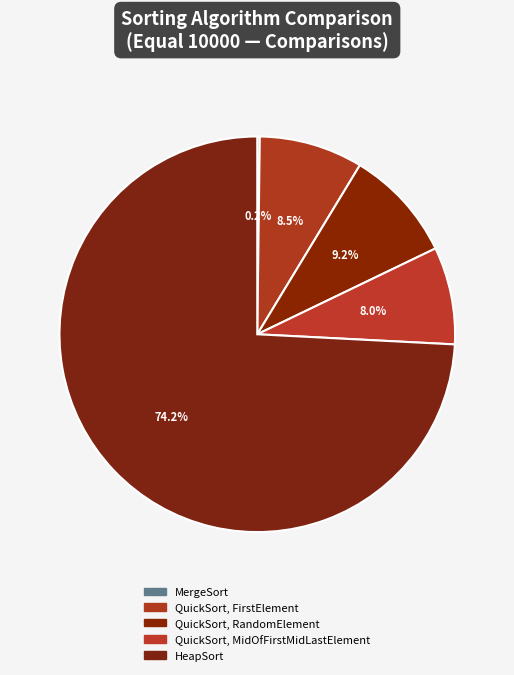

What is the change in value from QuickSort, FirstElement to QuickSort, MidOfFirstMidLastElement?

-5147.2